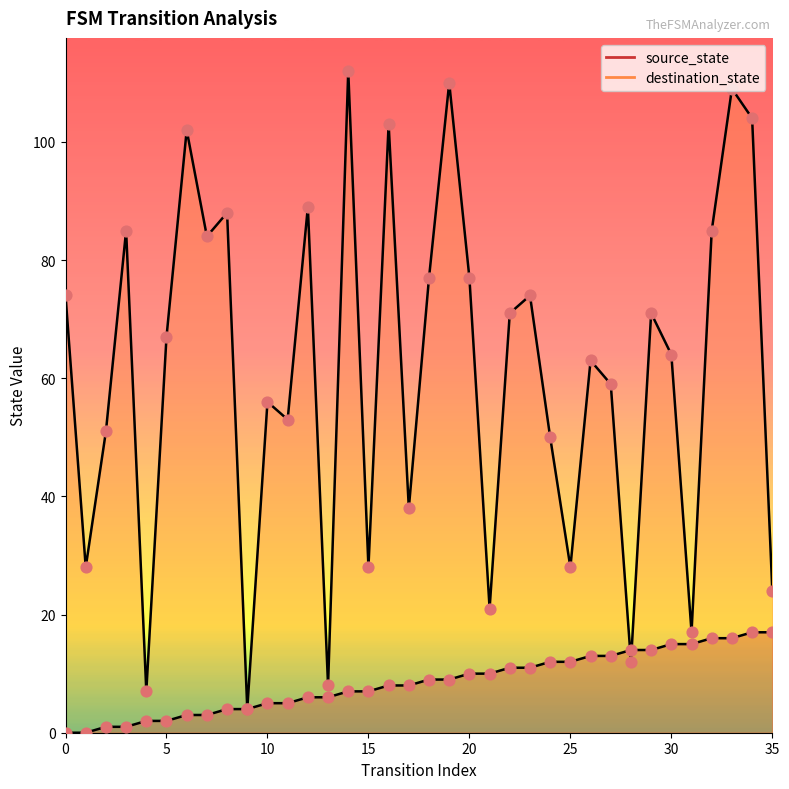

What are all the series names shown in the legend?

source_state, destination_state